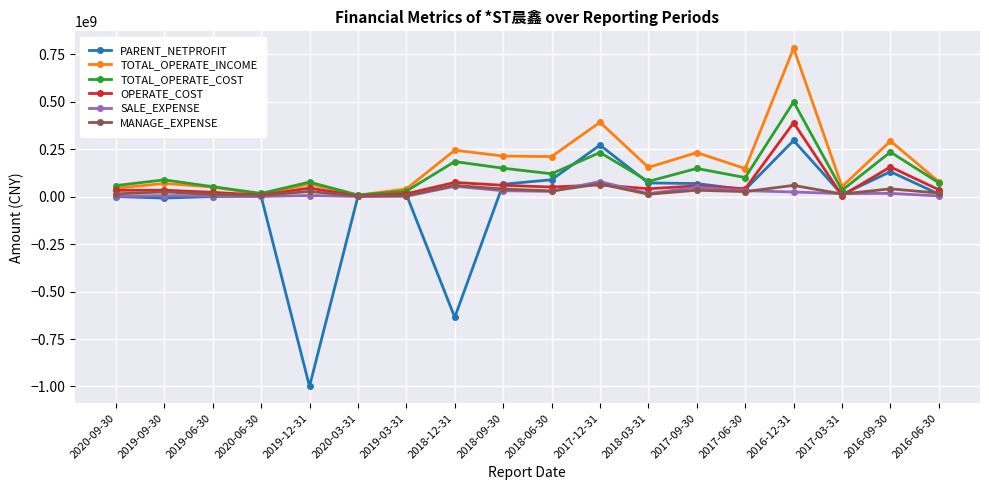

At which category is the sum across all series the highest?

2016-12-31